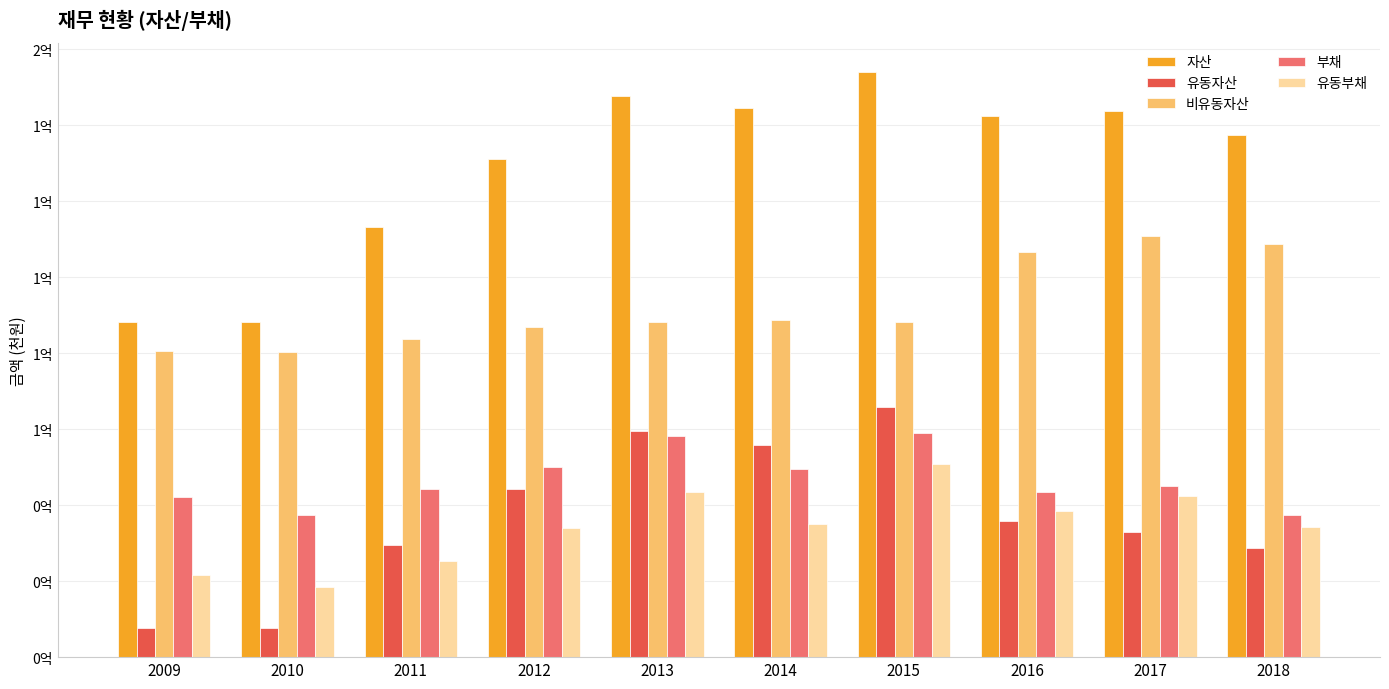

Reading left to right, extract all data points from this chart.

자산: 88316599	88134821	113092979	130979412	147732924	144413149	153985309	142414911	143826241	137465697
유동자산: 7713534	7725888	29400015	44130278	59538982	55772334	65858183	35787155	32966214	28691167
비유동자산: 80603065	80408932	83692964	86849134	88193942	88640815	88127126	106627756	110860027	108774531
부채: 42233667	37424582	44189002	50044604	58283360	49478087	58975293	43571856	45070598	37378644
유동부채: 21557488	18468333	25343532	34050674	43506374	35042495	50775705	38387914	42511250	34233037